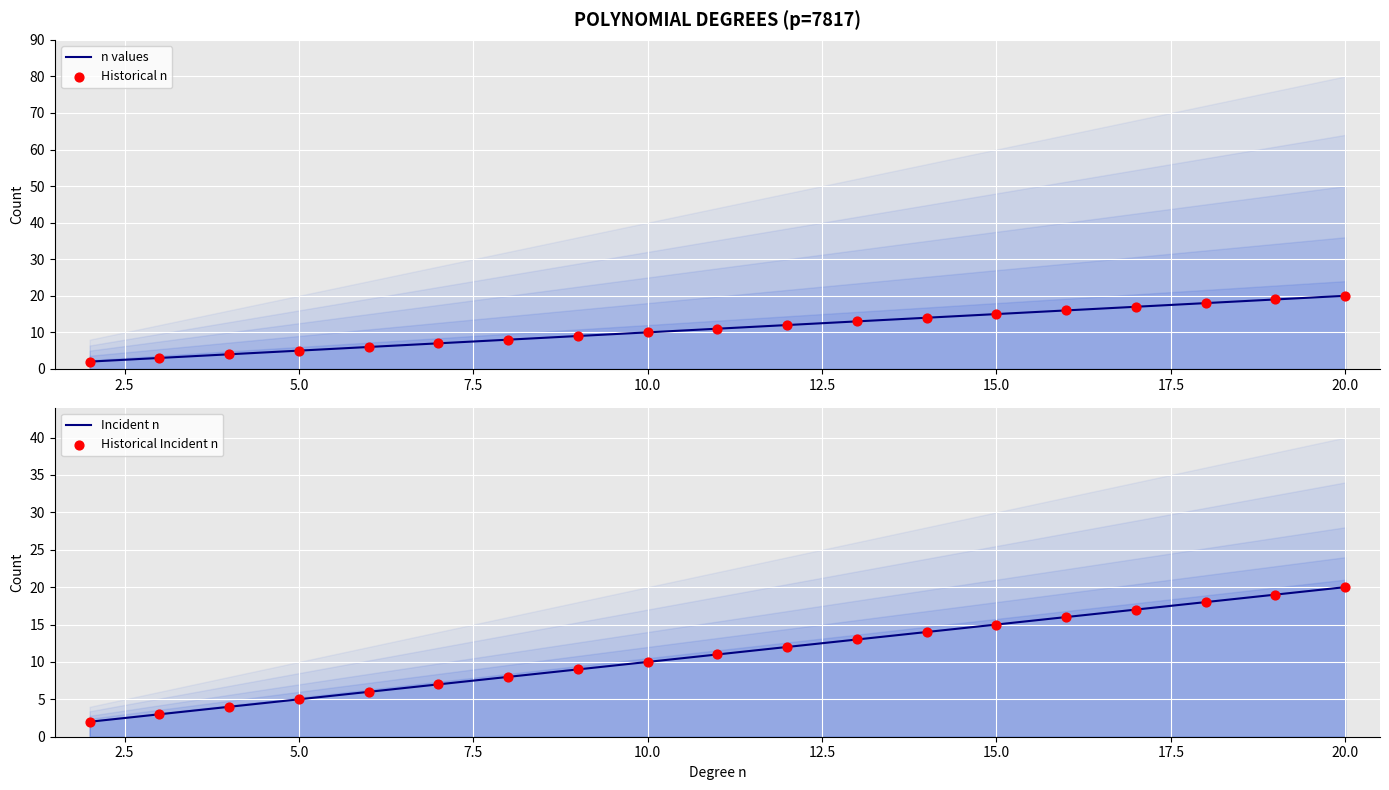

What is the total value across all series at 12.5?

28